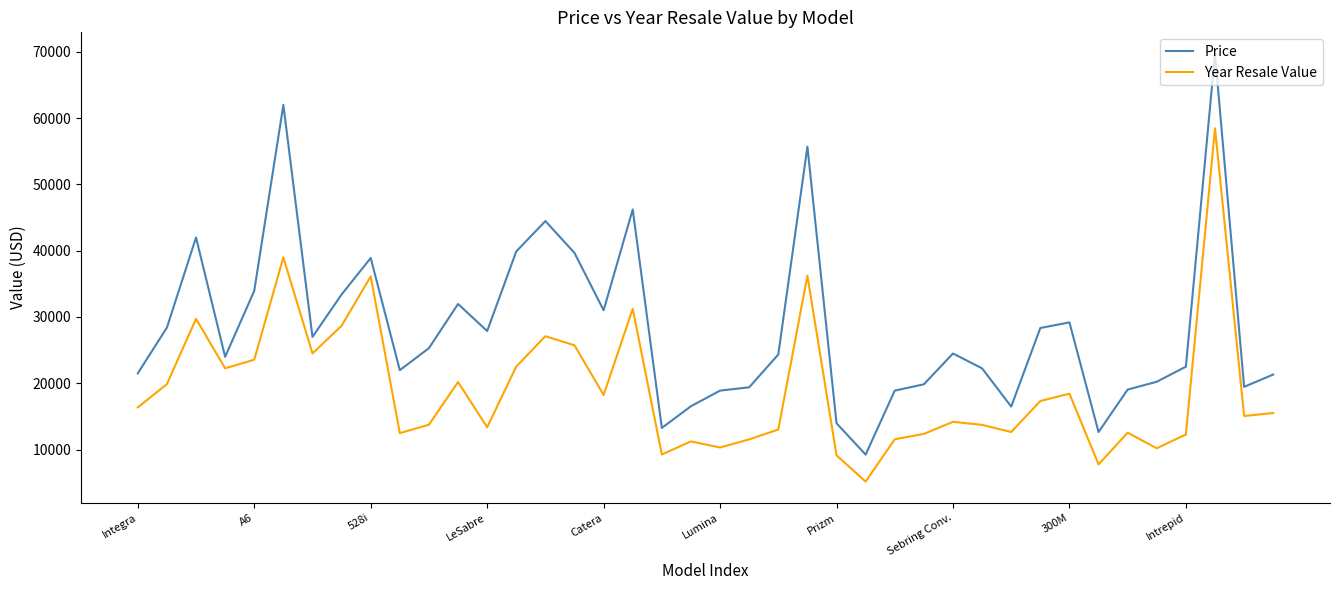

Which series has the largest range (max minus min)?

Price